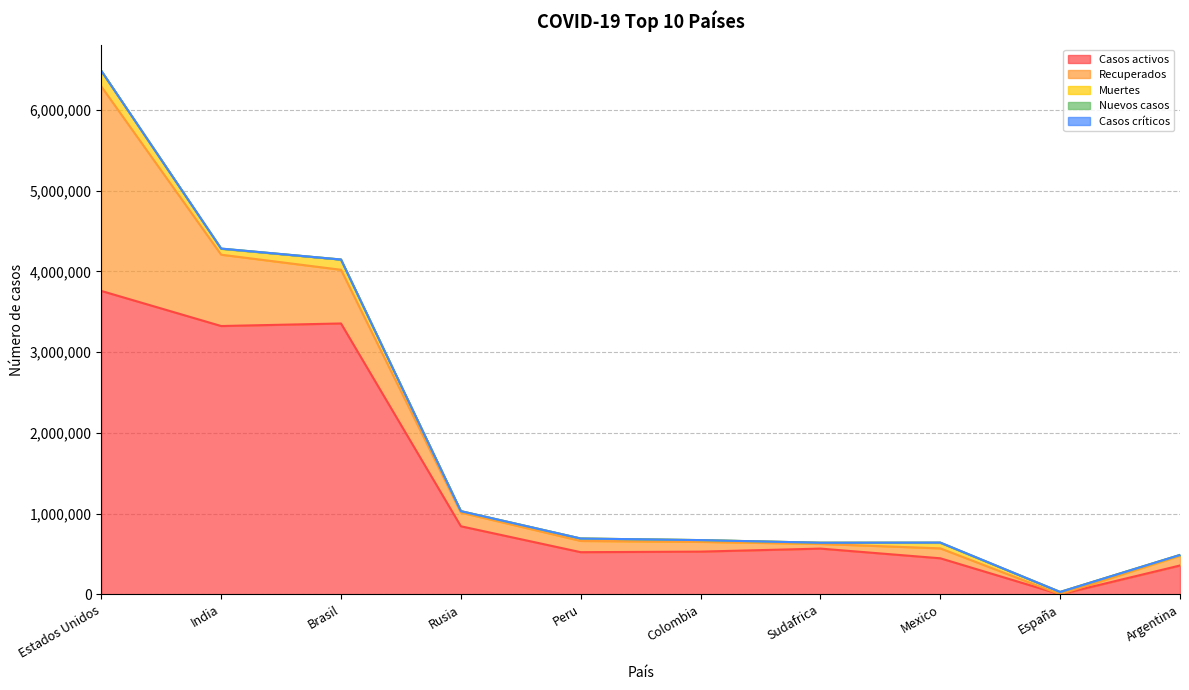

What is the spread (max minus min) of values at Colombia?

529279